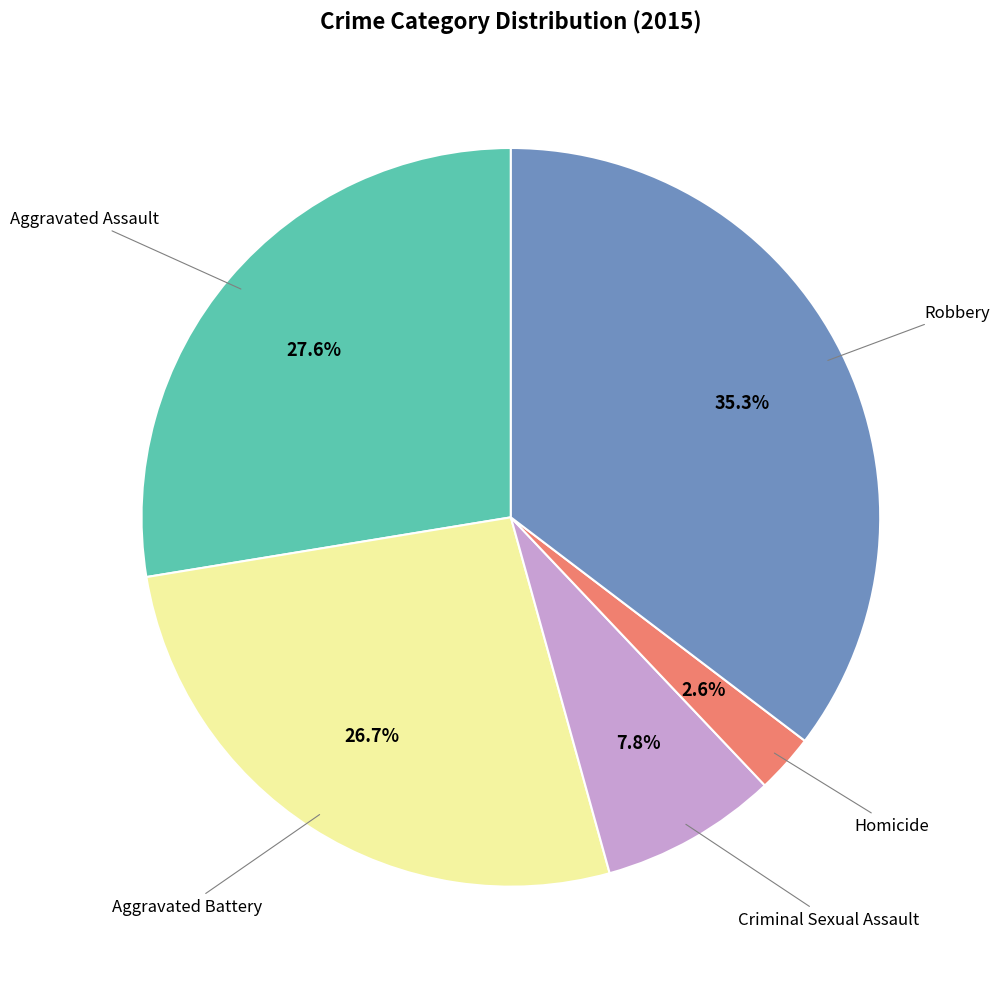

Is there a majority slice in this chart?

No